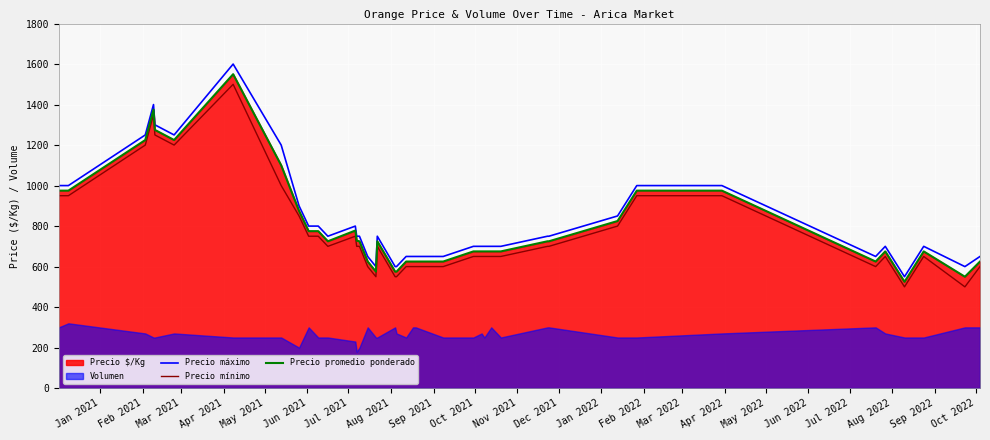

What is the lowest value of the Precio máximo series?

550